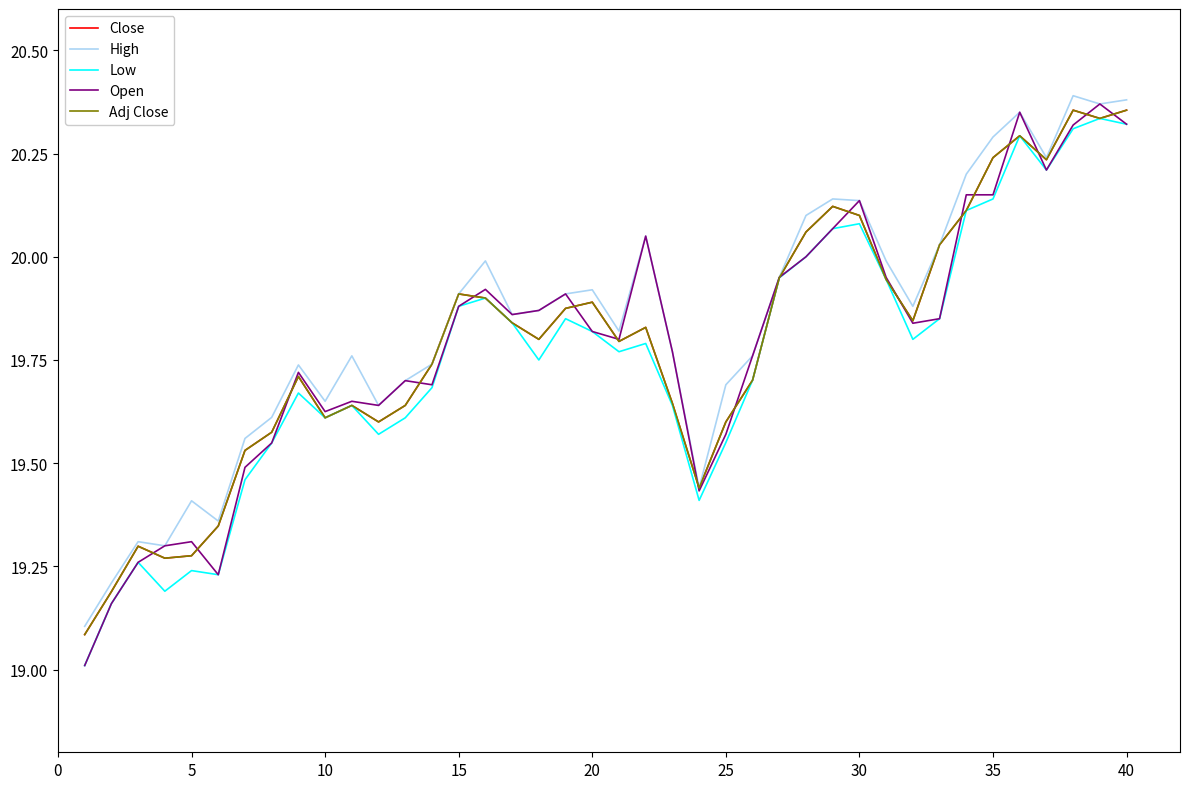

Does the chart display data point markers on the line(s)?

No